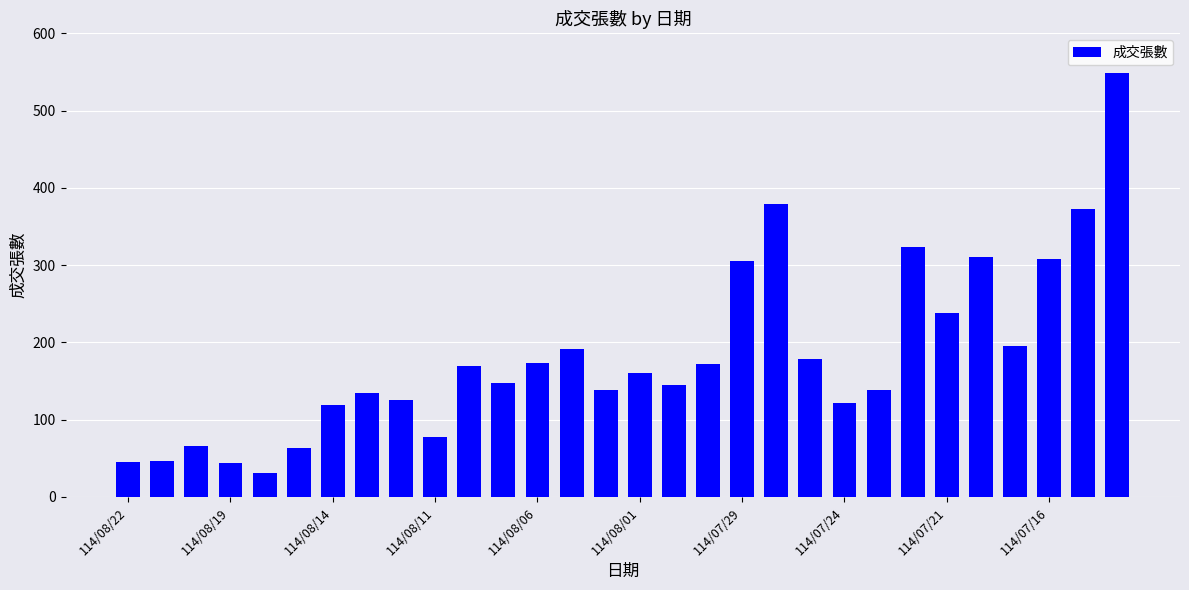

What is the sum of all values?

5467